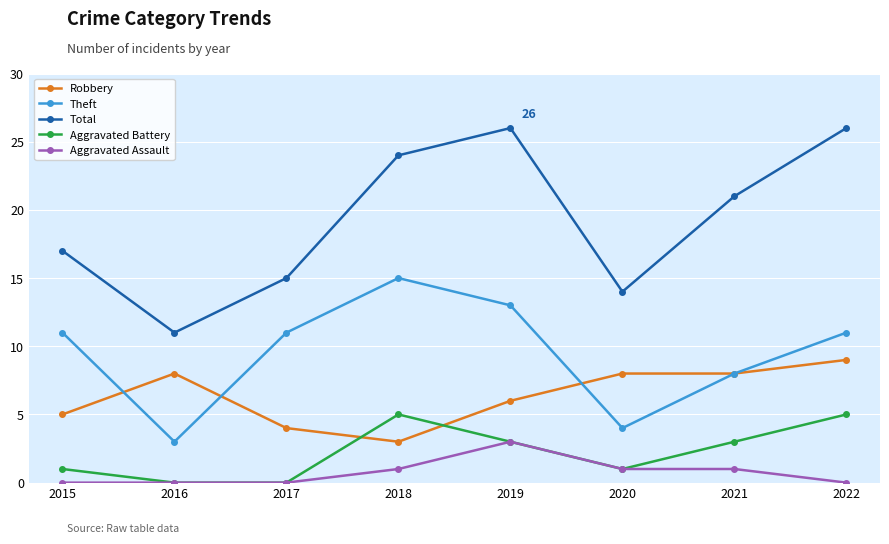

Reading left to right, list all the values displayed in this chart.

Robbery: 5	8	4	3	6	8	8	9
Theft: 11	3	11	15	13	4	8	11
Total: 17	11	15	24	26	14	21	26
Aggravated Battery: 1	0	0	5	3	1	3	5
Aggravated Assault: 0	0	0	1	3	1	1	0